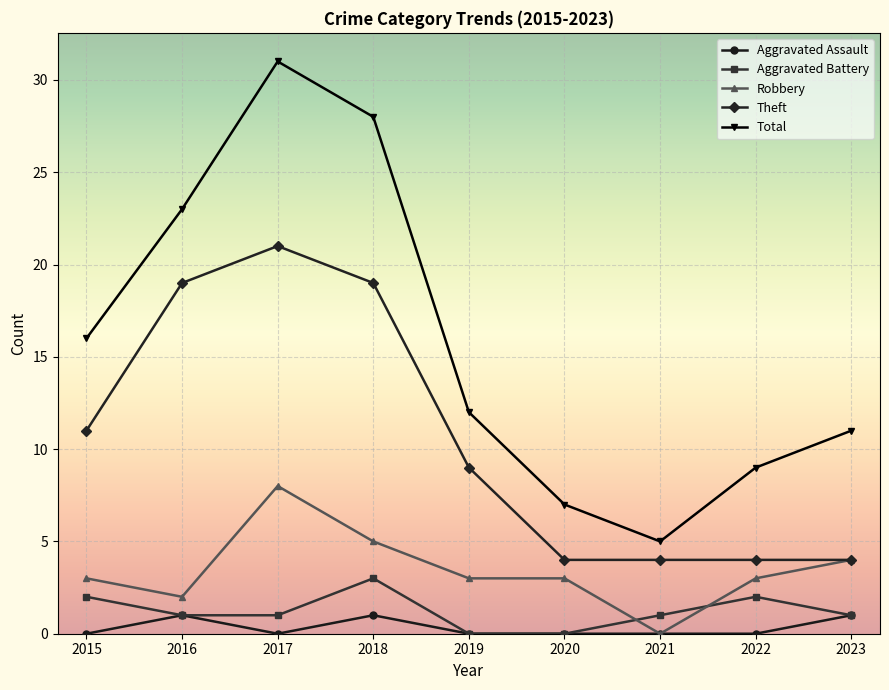

What is the value of the Aggravated Battery point at the 1st from the left?

2